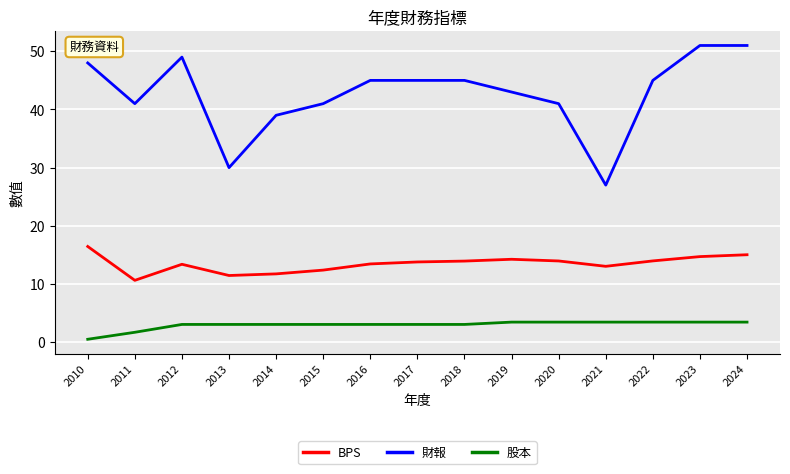

True or false: BPS and 股本 intersect in this chart.

False